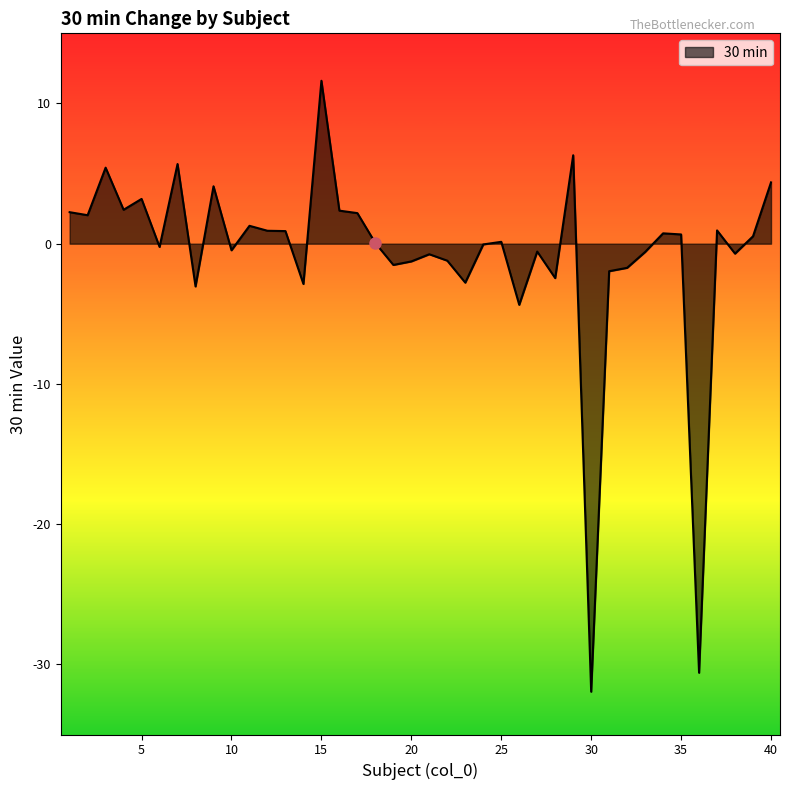

What is the greatest value displayed?

11.6